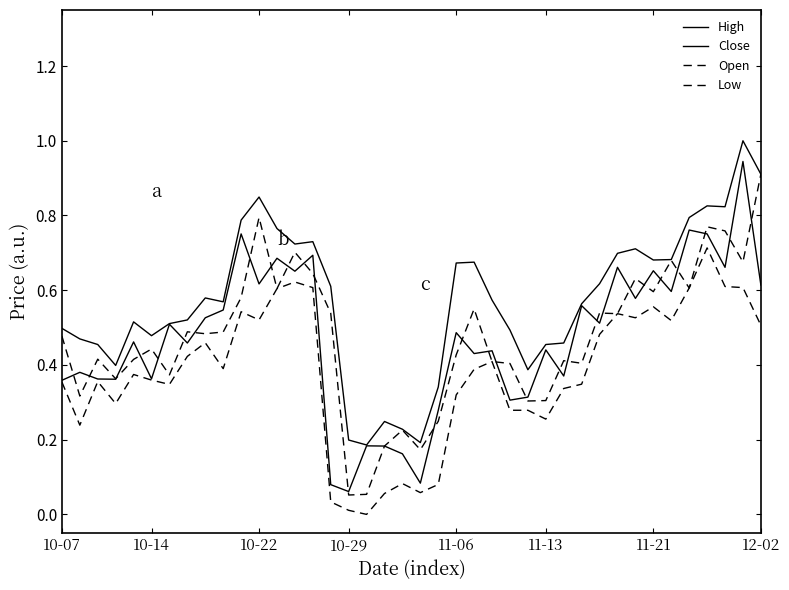

What is the value of the Open point at the 27th from the left?

0.3